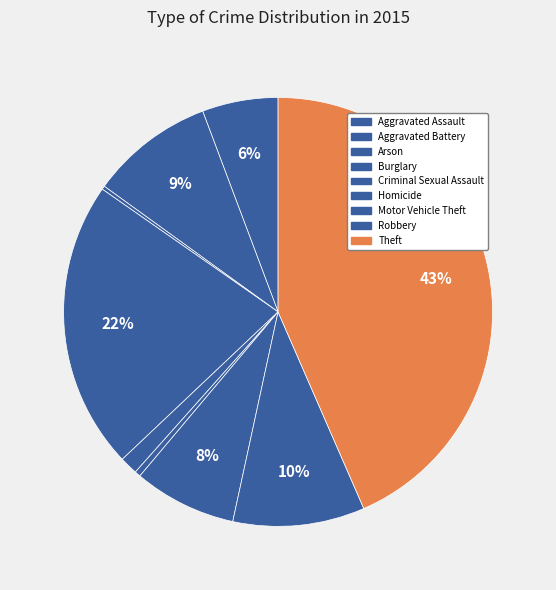

How many segments does this pie chart have?

9